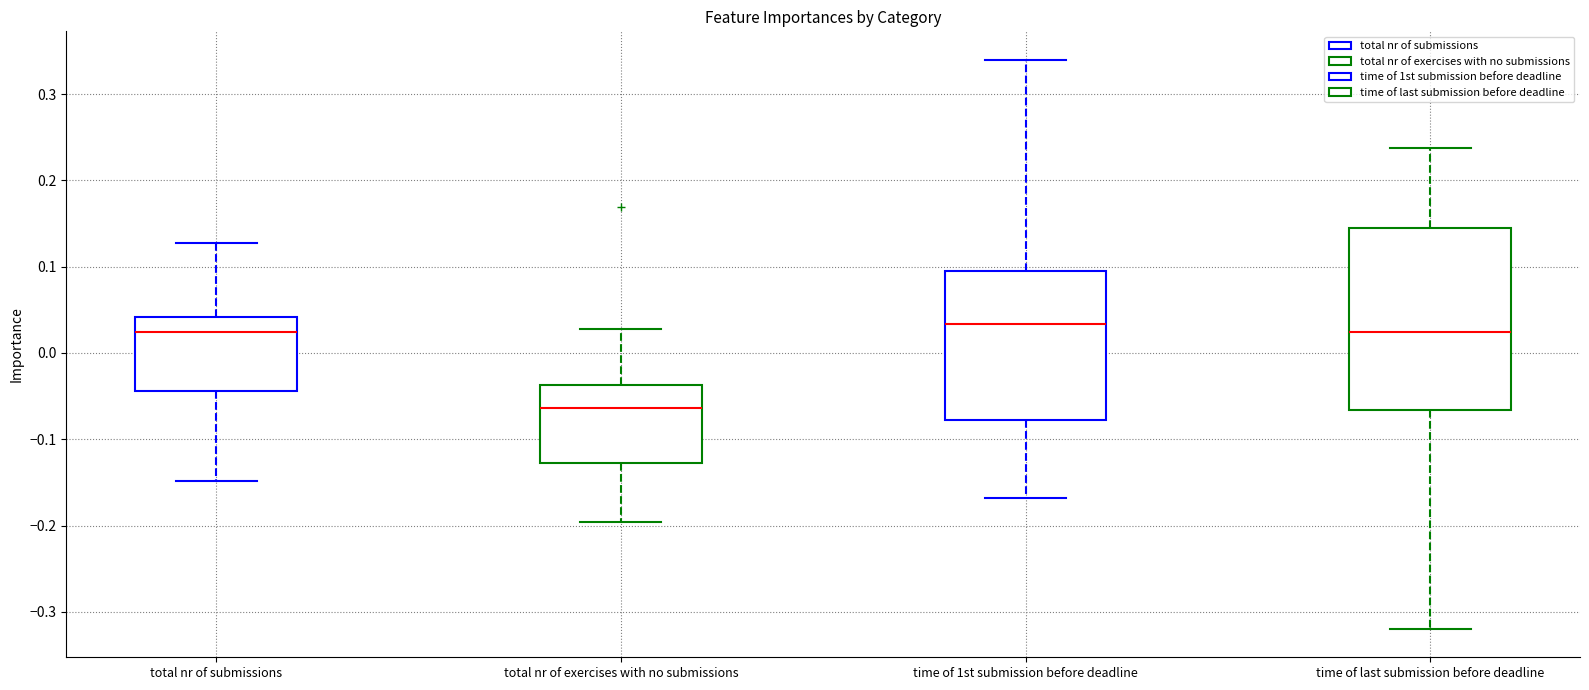

Which box is the tallest, from its lower edge to its upper edge?

time of last submission before deadline